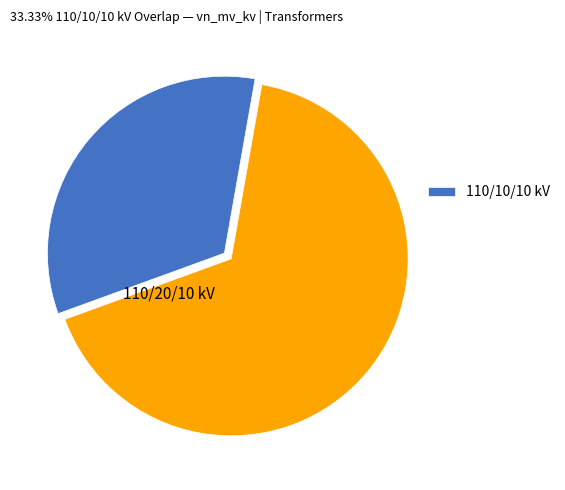

Is there a majority slice in this chart?

Yes